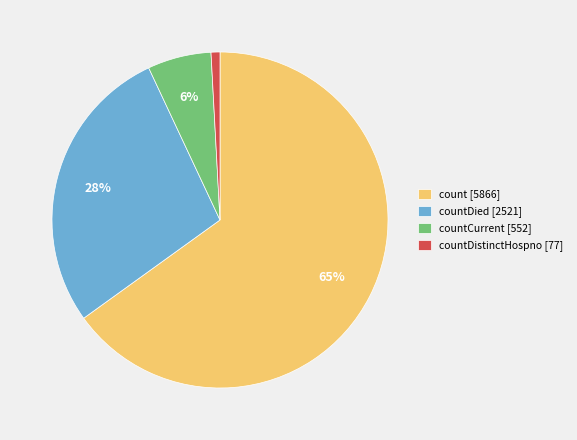

How many slices are in this pie chart?

4